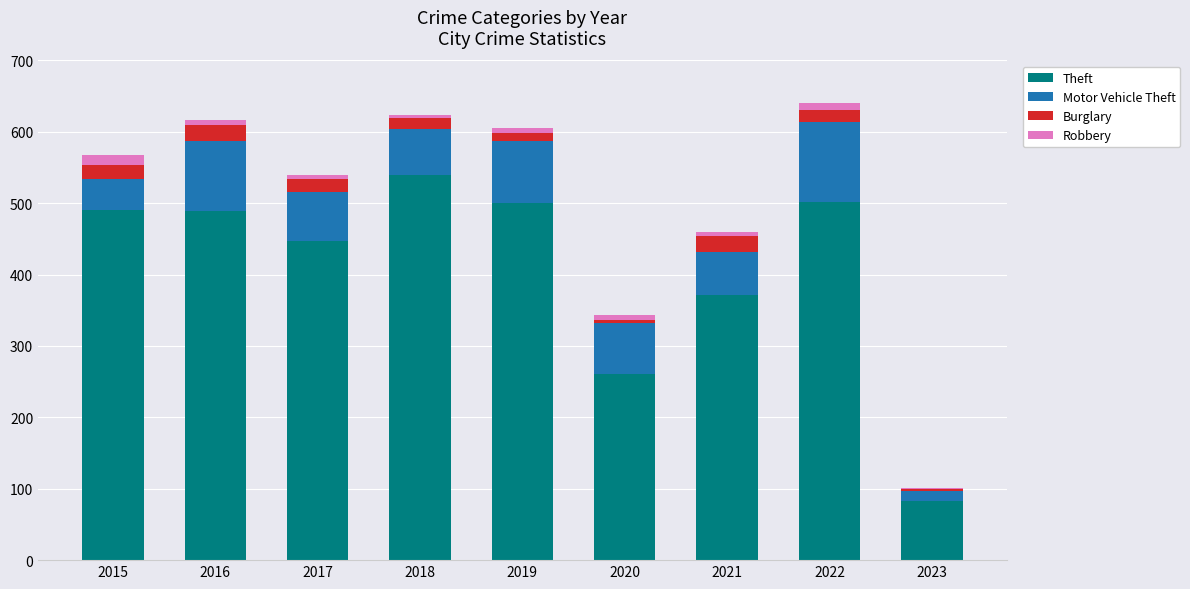

What is the average value of the Theft series?

409